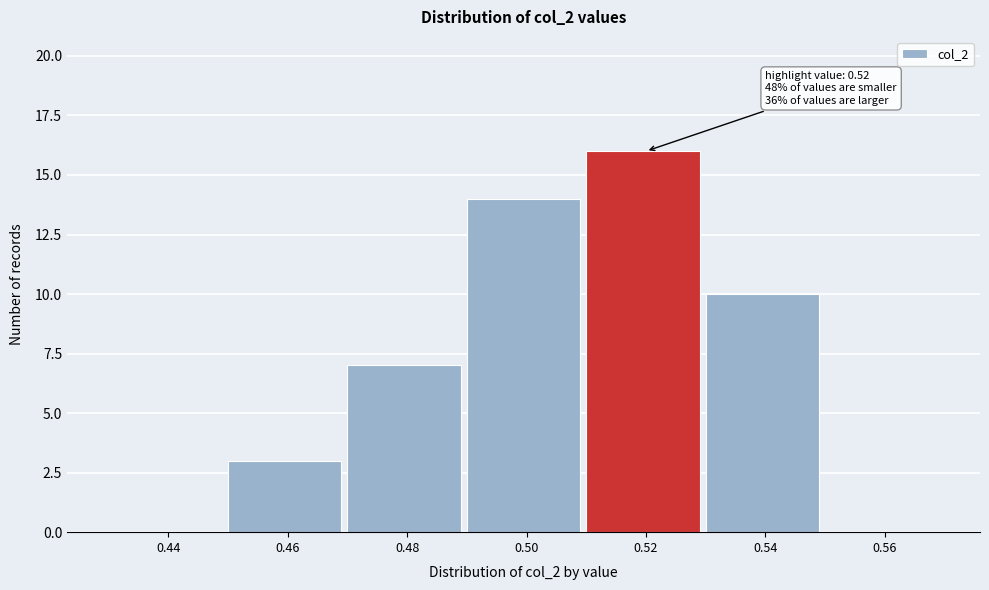

Reading left to right, extract all data points from this chart.

0.44=0	0.46=3	0.48=7	0.50=14	0.52=16	0.54=10	0.56=0